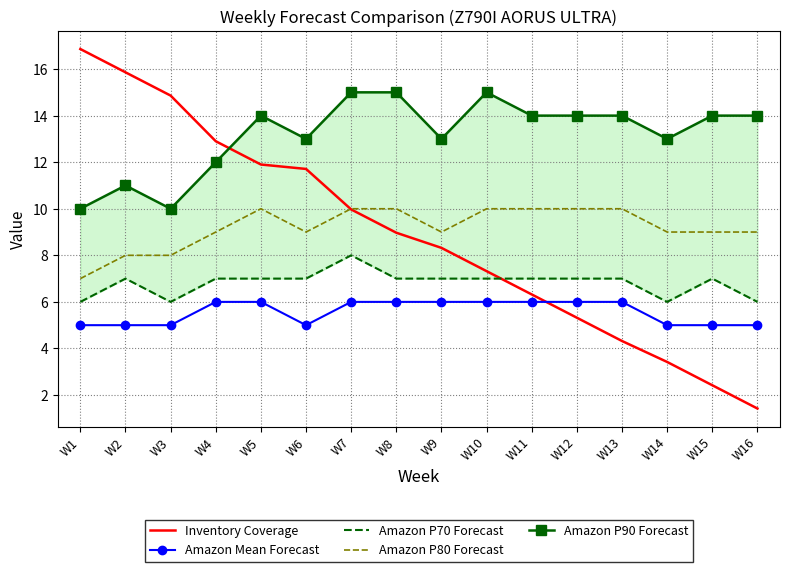

What are all the series names shown in the legend?

Inventory Coverage, Amazon Mean Forecast, Amazon P70 Forecast, Amazon P80 Forecast, Amazon P90 Forecast